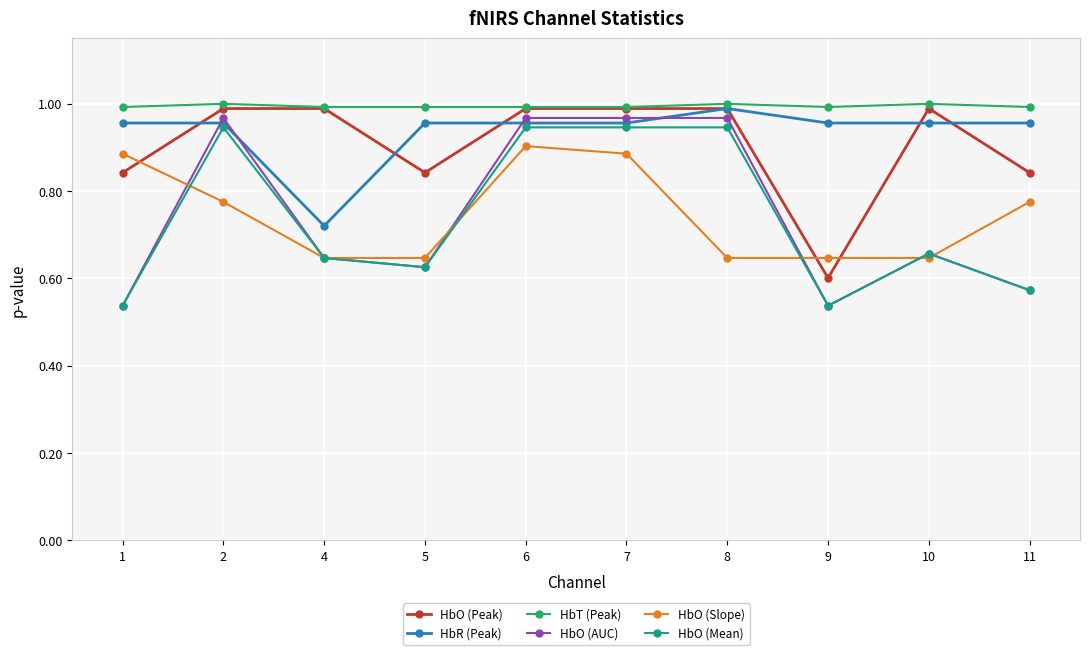

What is the difference between the highest and lowest values at 11?

0.4